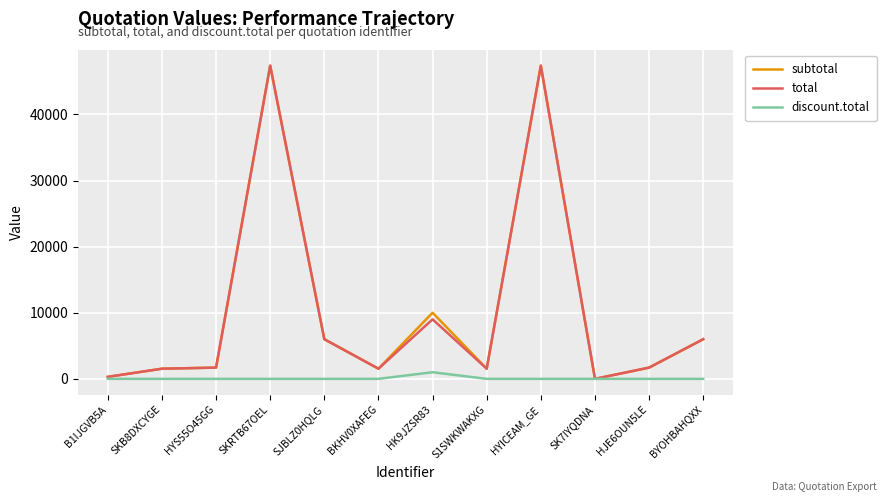

What is the average value of the subtotal series?

10419.9